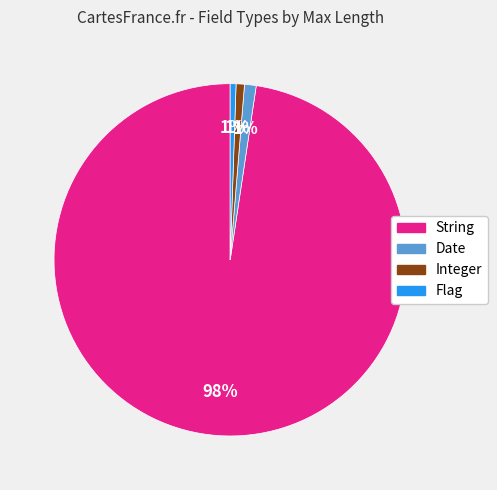

Does any single category account for the majority?

Yes